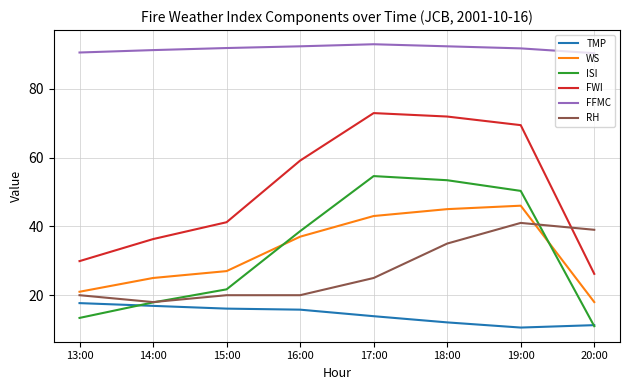

At 18:00, list the series in order from largest to smallest.

FFMC, FWI, ISI, WS, RH, TMP